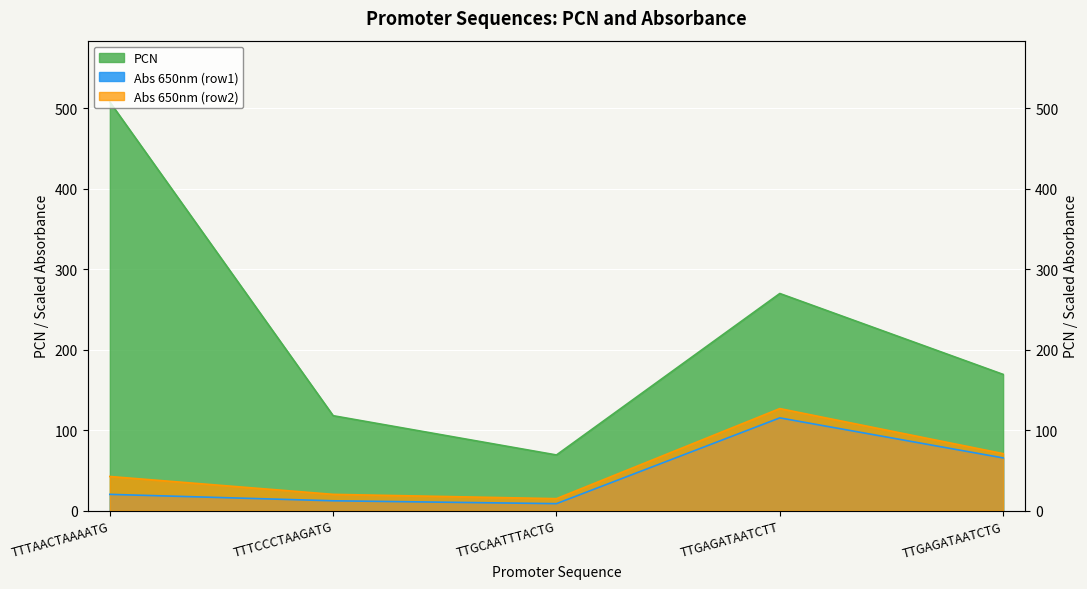

True or false: Abs 650nm (row2) and PCN intersect in this chart.

False